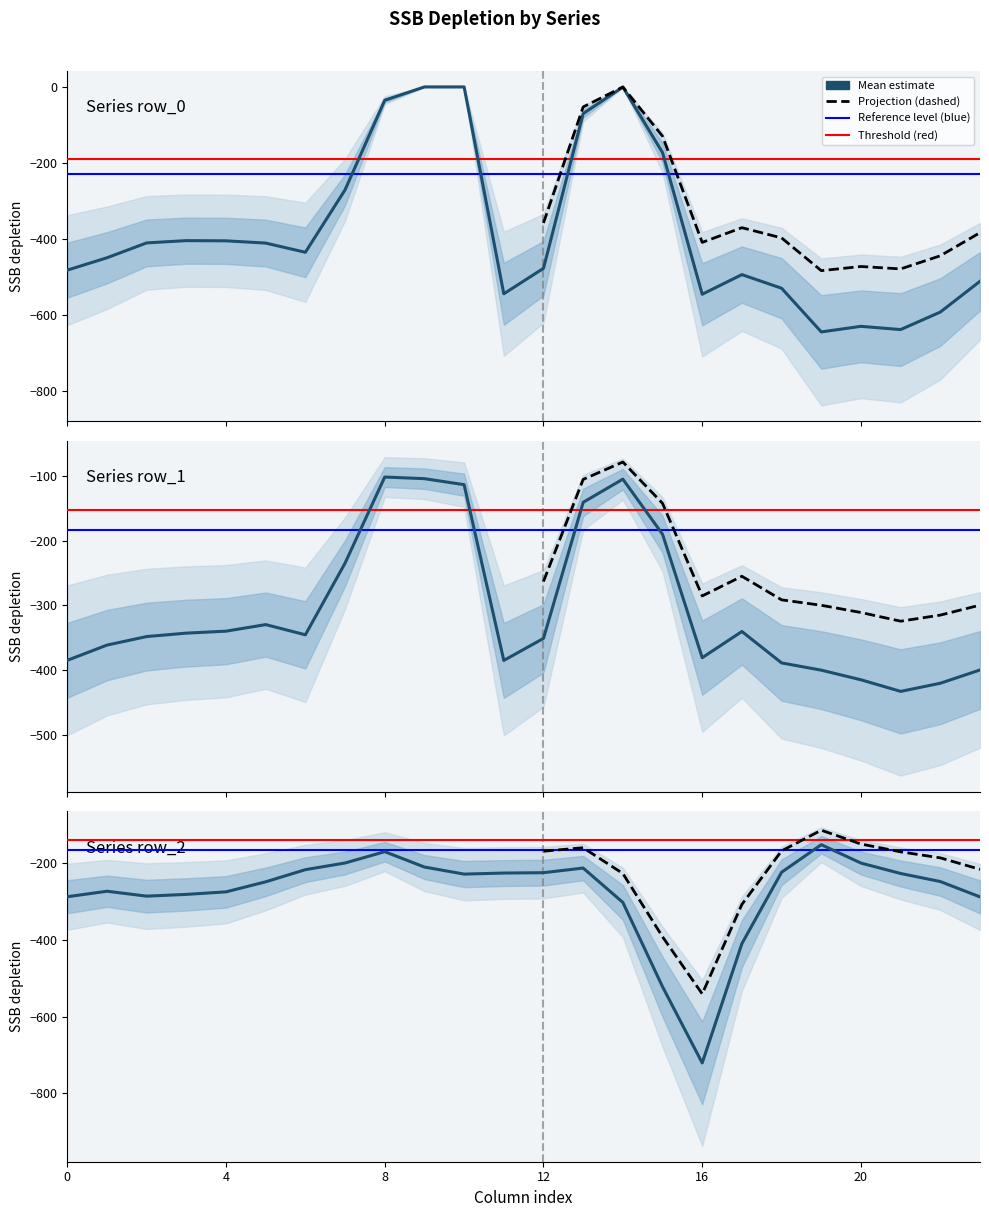

Where is the first local minimum for row_0?

6